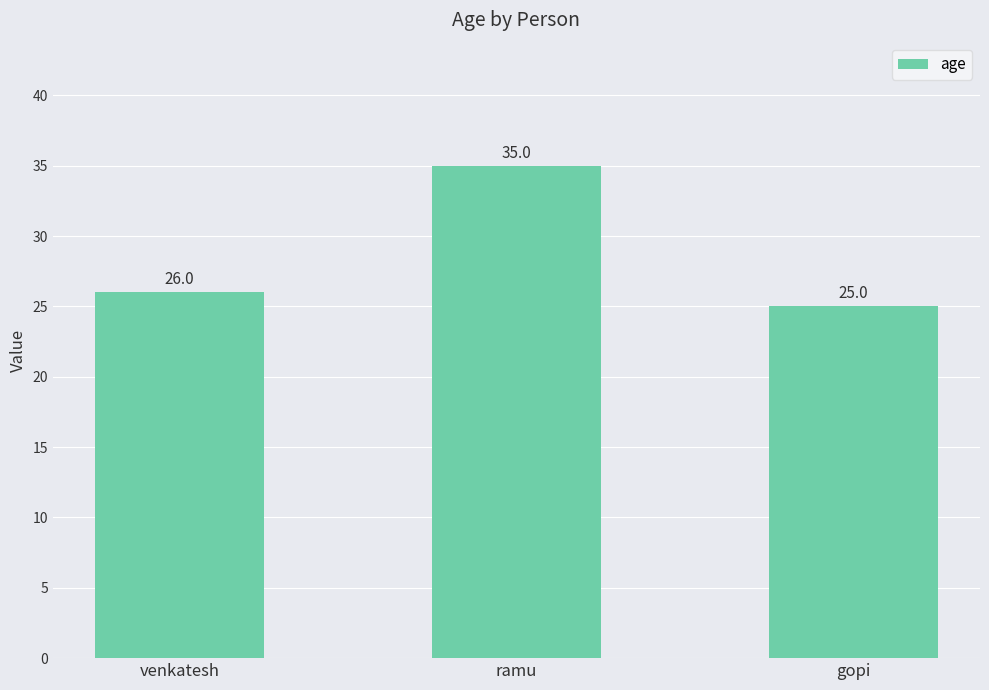

What is the sum of all values?

86